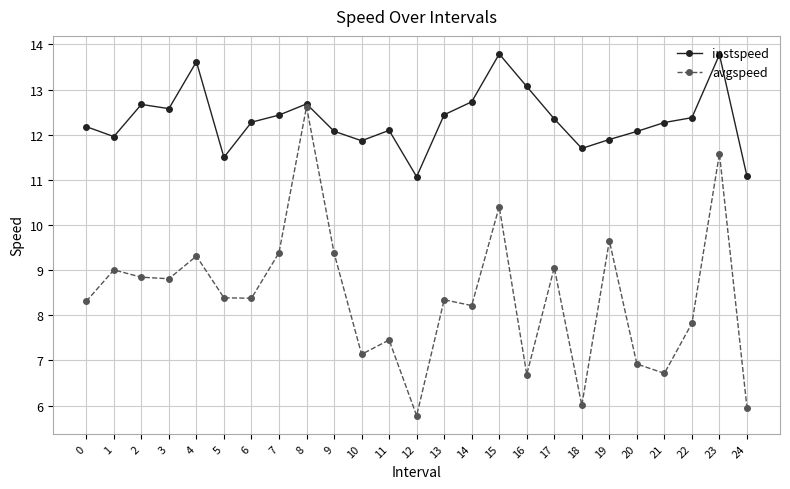

True or false: avgspeed has more than 1 points higher than both neighbors.

True